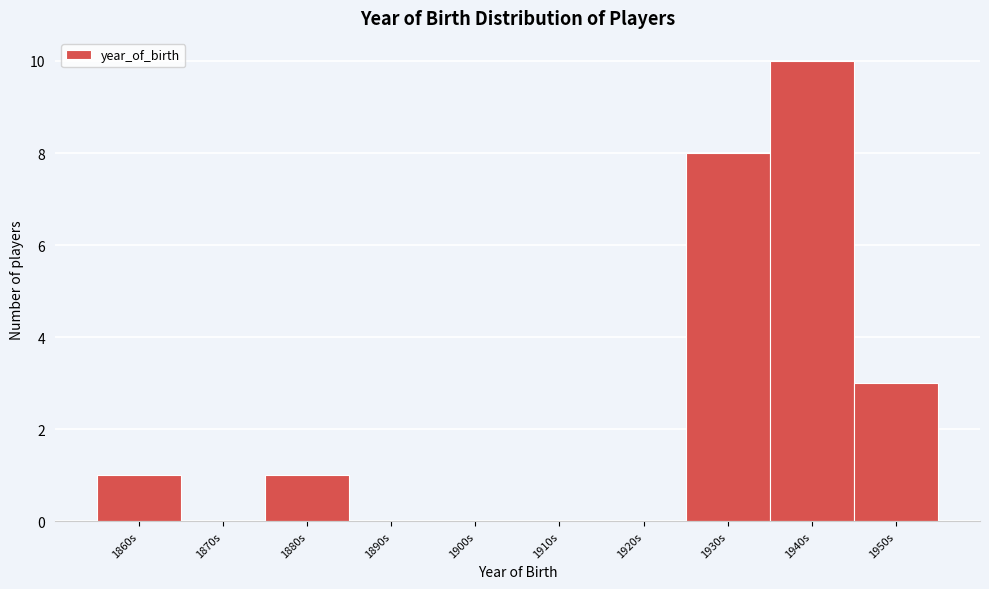

Reading left to right, extract all data points from this chart.

1860s=1	1870s=0	1880s=1	1890s=0	1900s=0	1910s=0	1920s=0	1930s=8	1940s=10	1950s=3